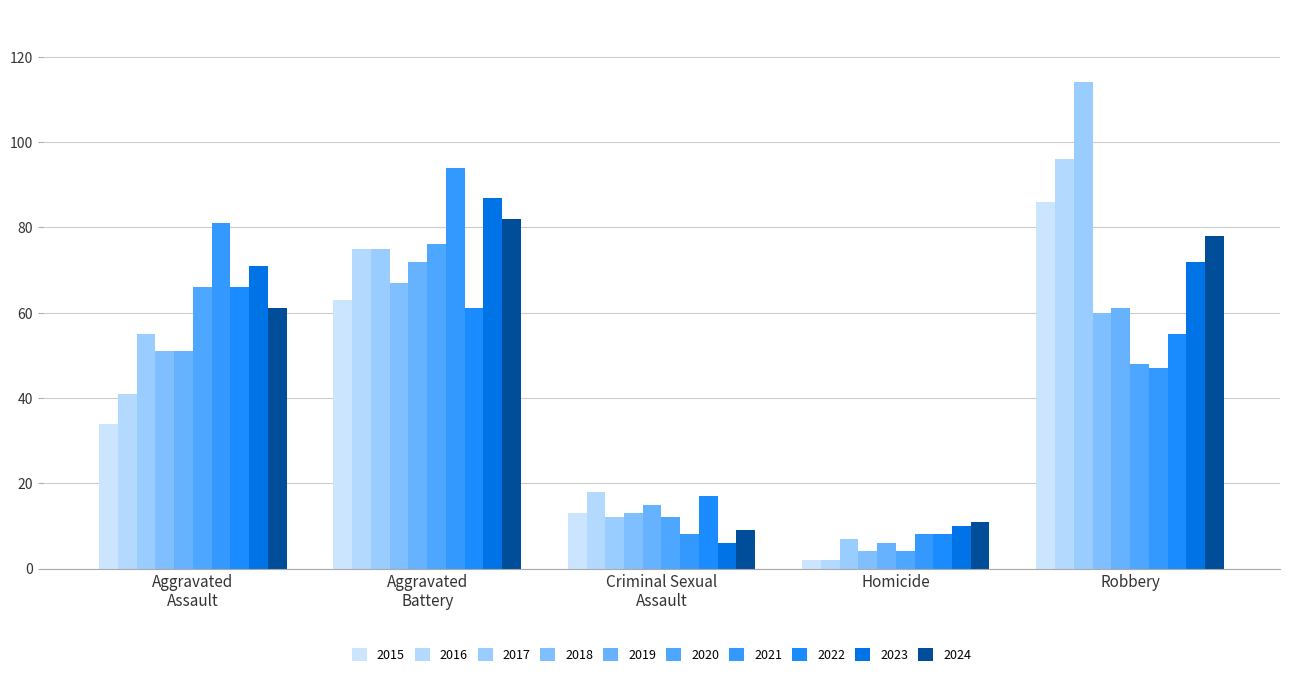

How many data points does each series have?

5